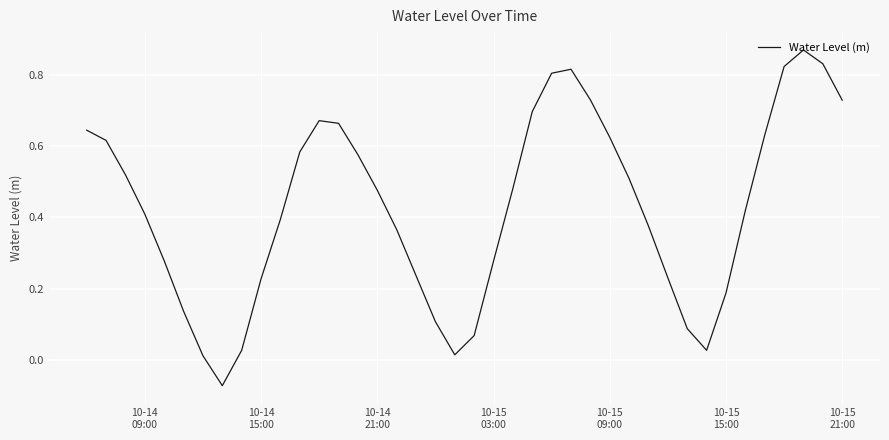

At which label does the data first exceed 0?

10-14
09:00